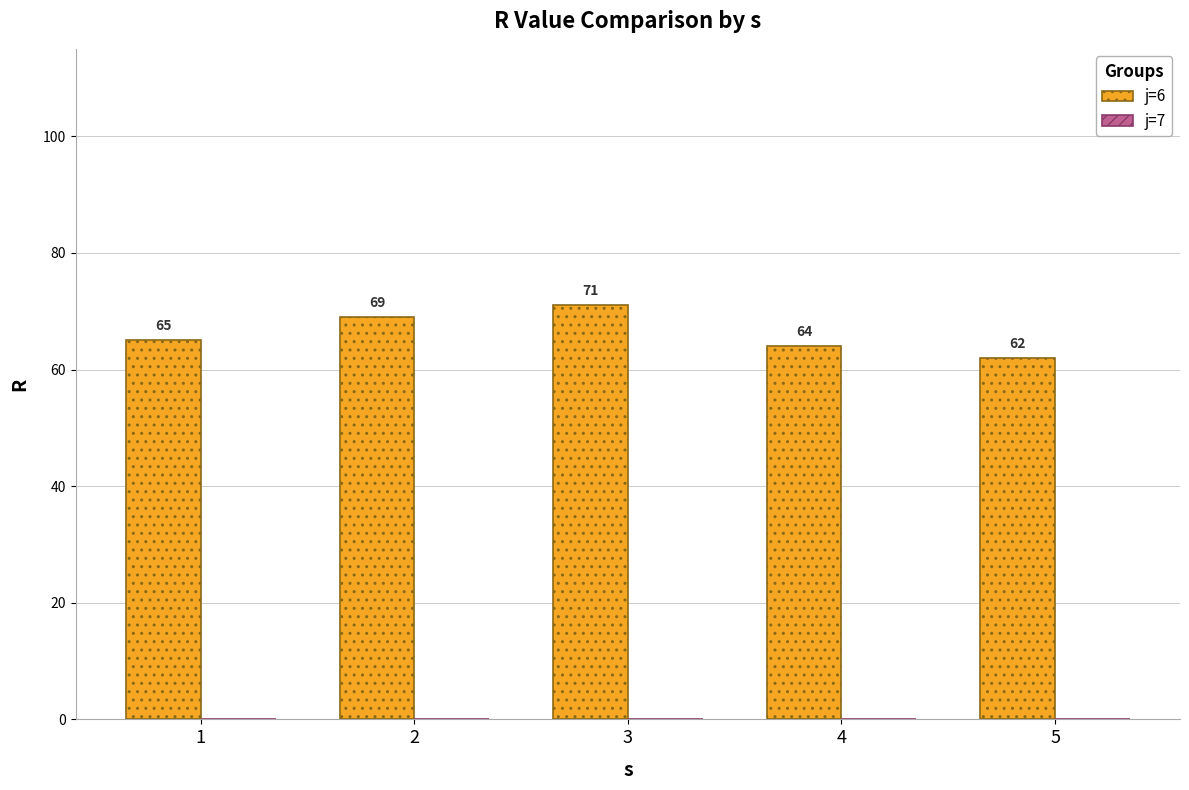

Which label corresponds to the largest value in the chart?

3